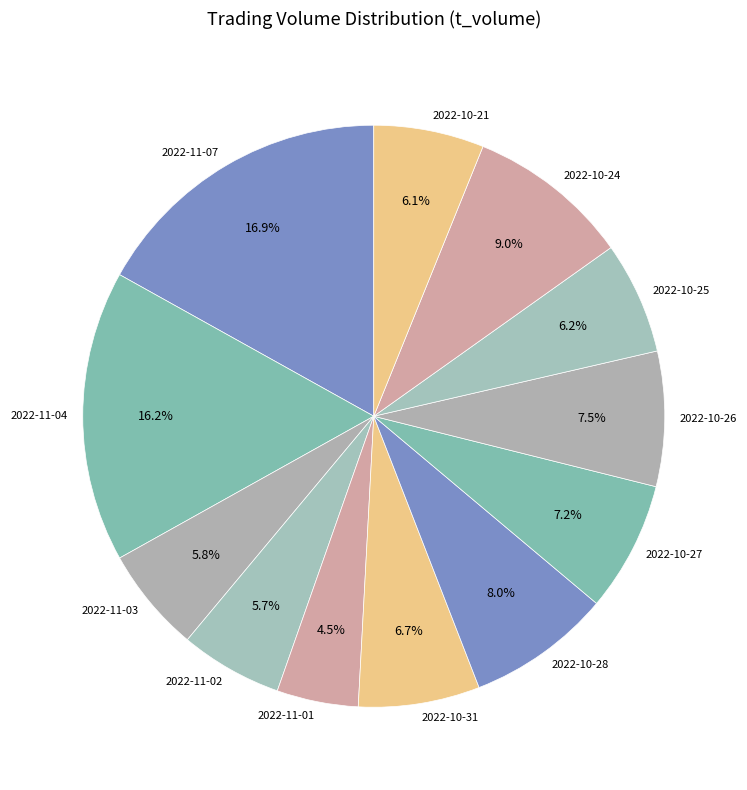

Which slice is the smallest?

2022-11-01